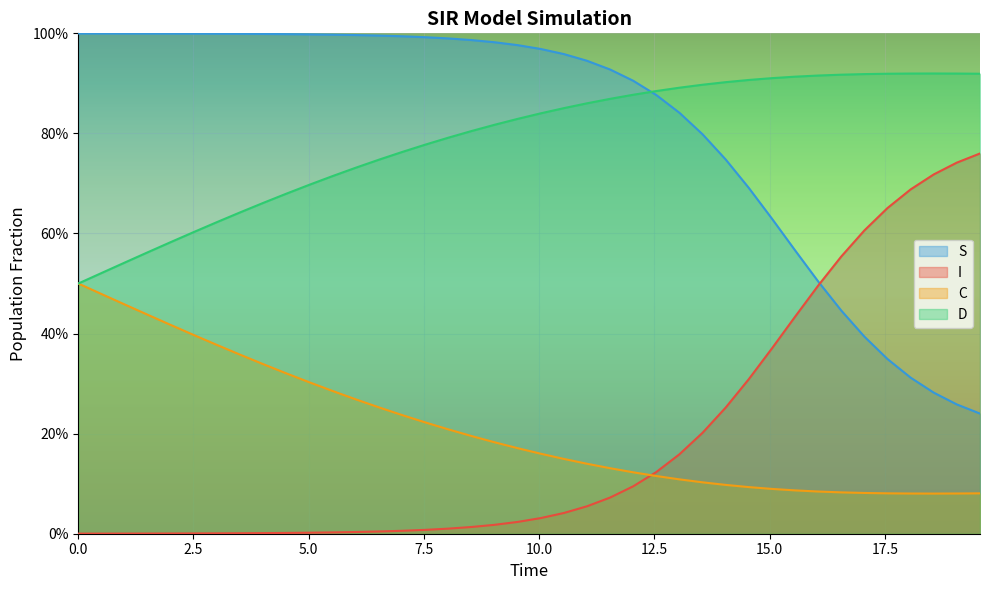

What are all the series names shown in the legend?

S, I, C, D